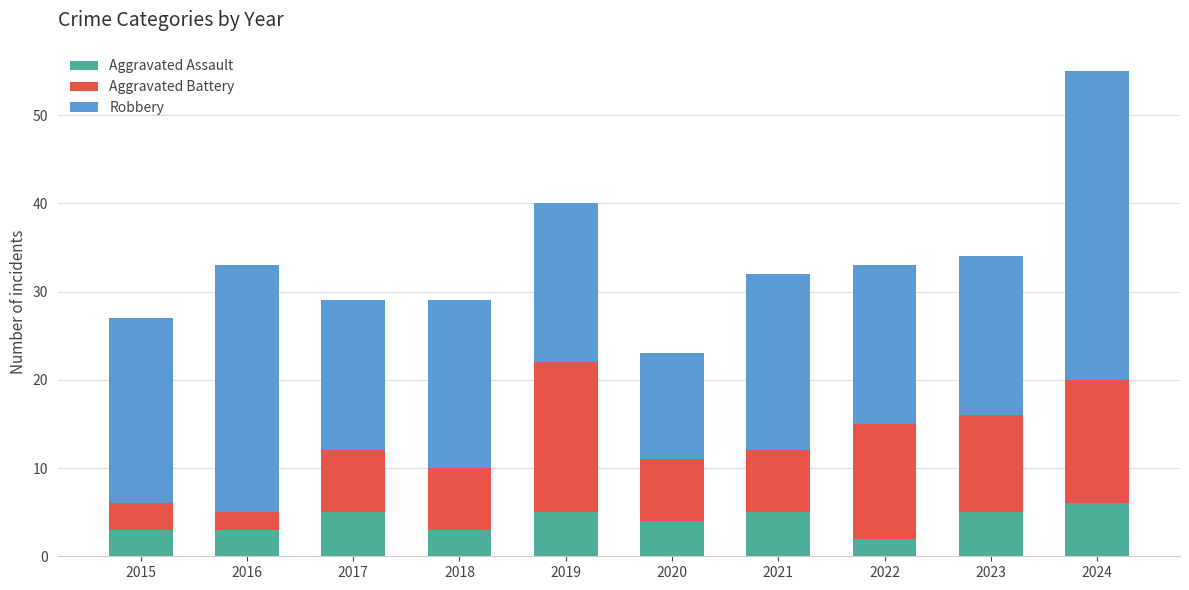

Are the bars horizontal?

No